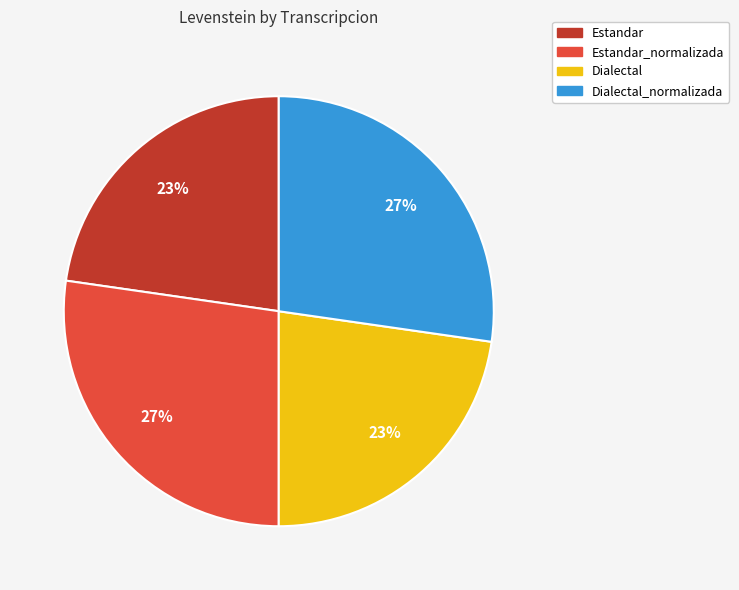

To the nearest percent, what is the average slice percentage?

25%